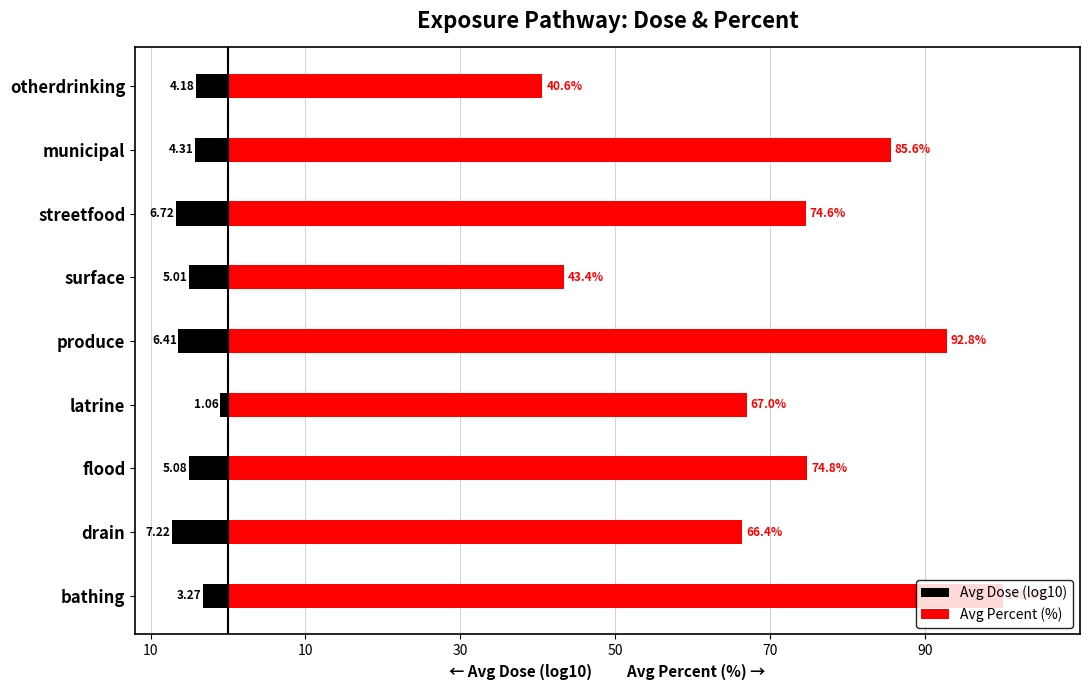

Is the value of Avg Dose (log10) at bathing greater than the value of Avg Percent (%) at streetfood?

No